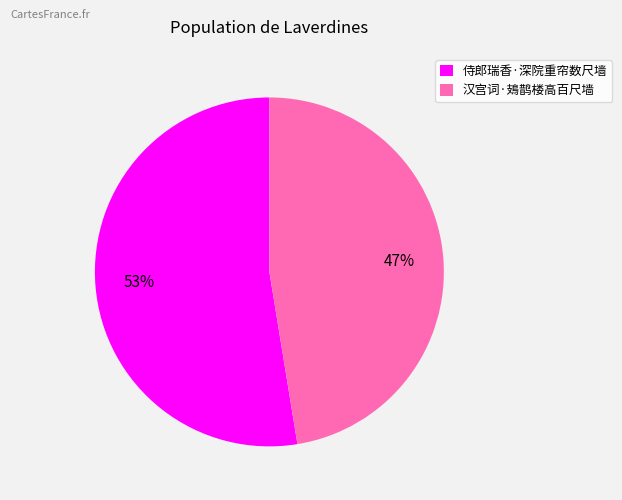

Between 侍郎瑞香·深院重帘数尺墙 and 汉宫词·鳷鹊楼高百尺墙, which is larger?

侍郎瑞香·深院重帘数尺墙